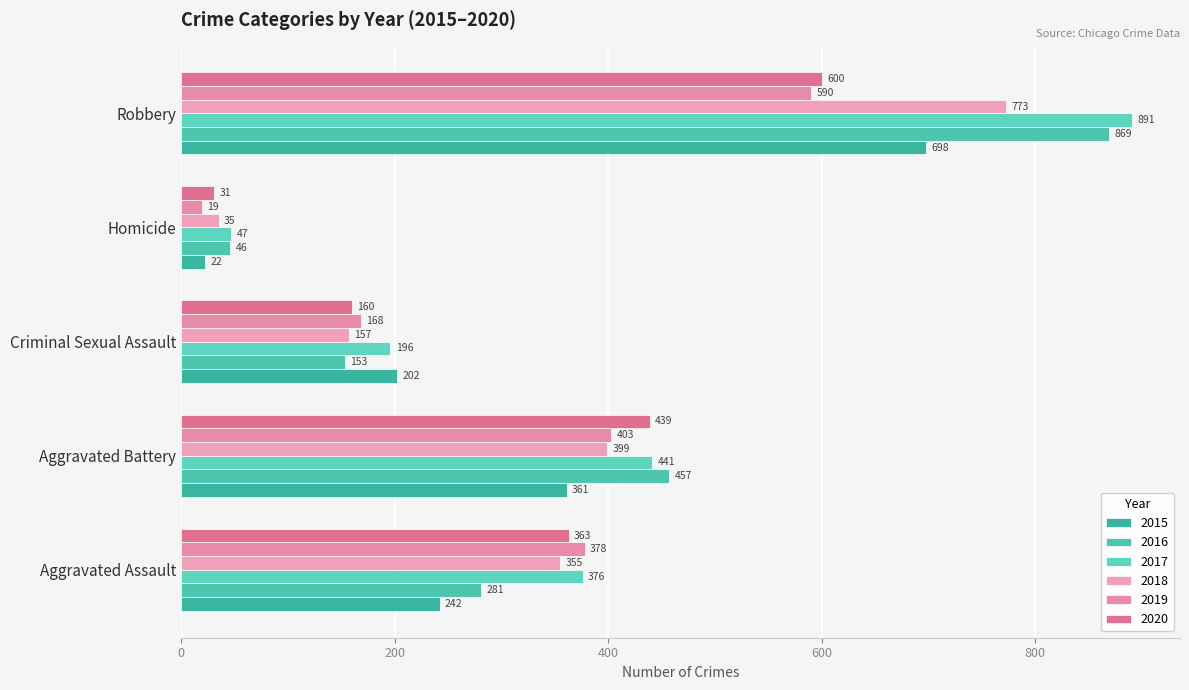

Which label corresponds to the largest value in the chart?

Robbery